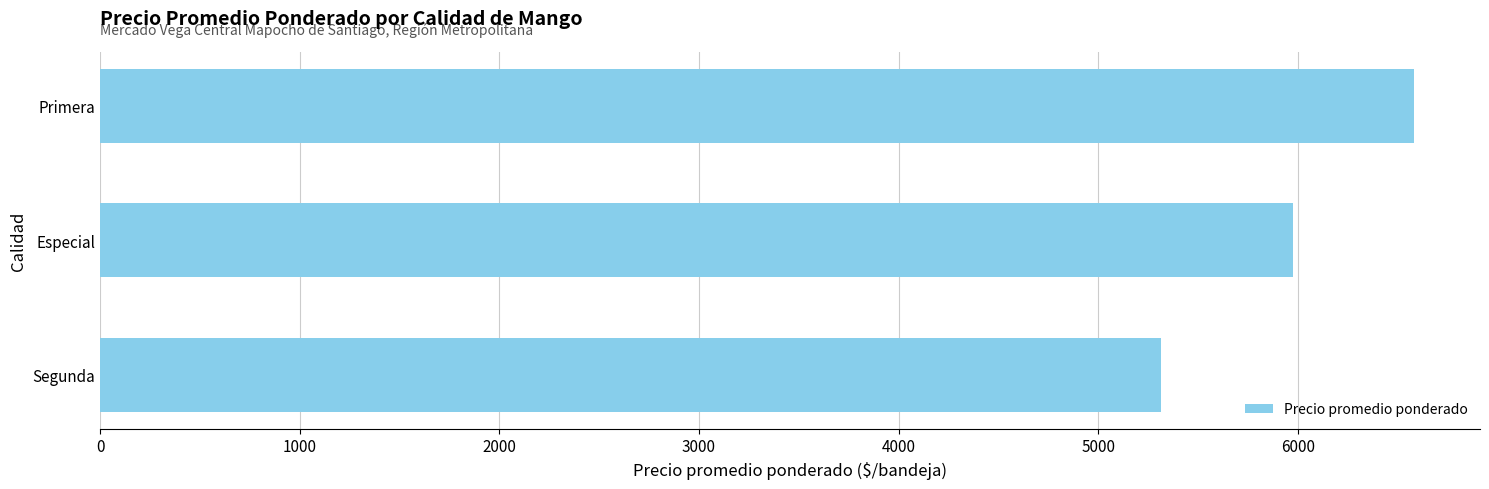

Is it true that the value at Segunda is 2785.0?

False